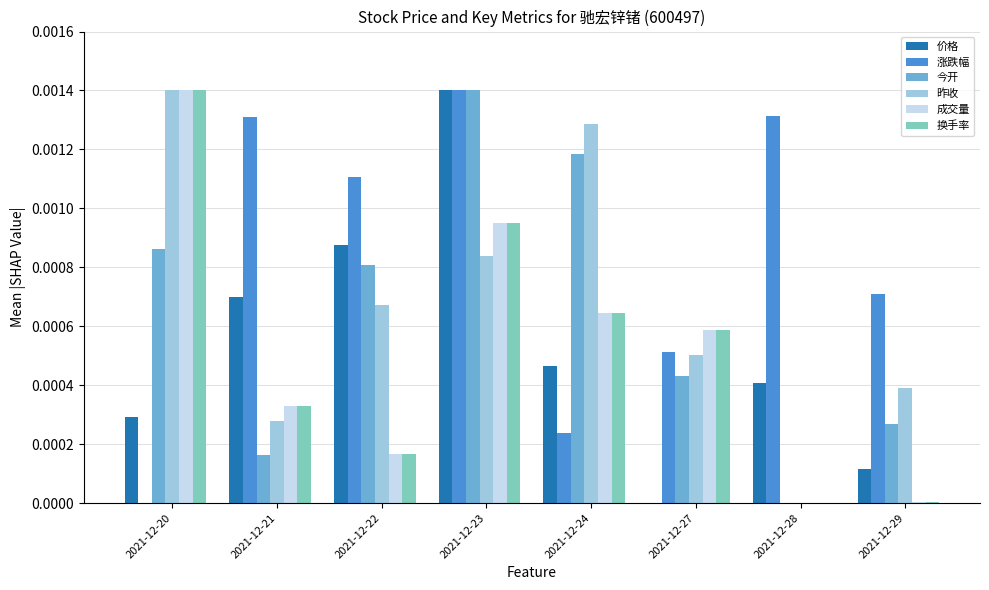

Is the value of 换手率 at 2021-12-24 greater than the value of 成交量 at 2021-12-21?

Yes